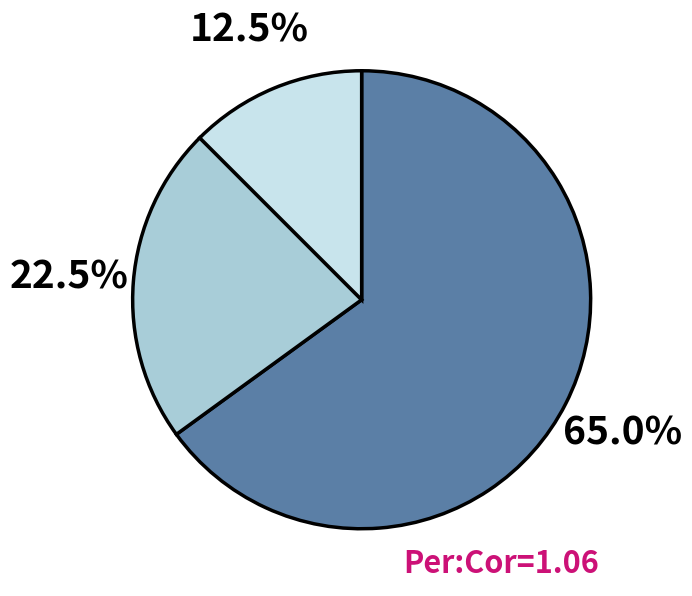

Is there any slice that represents more than half of the pie?

Yes